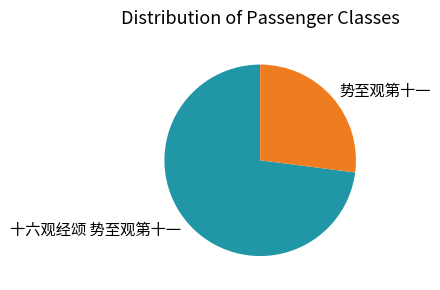

Count the number of slices in the pie.

2